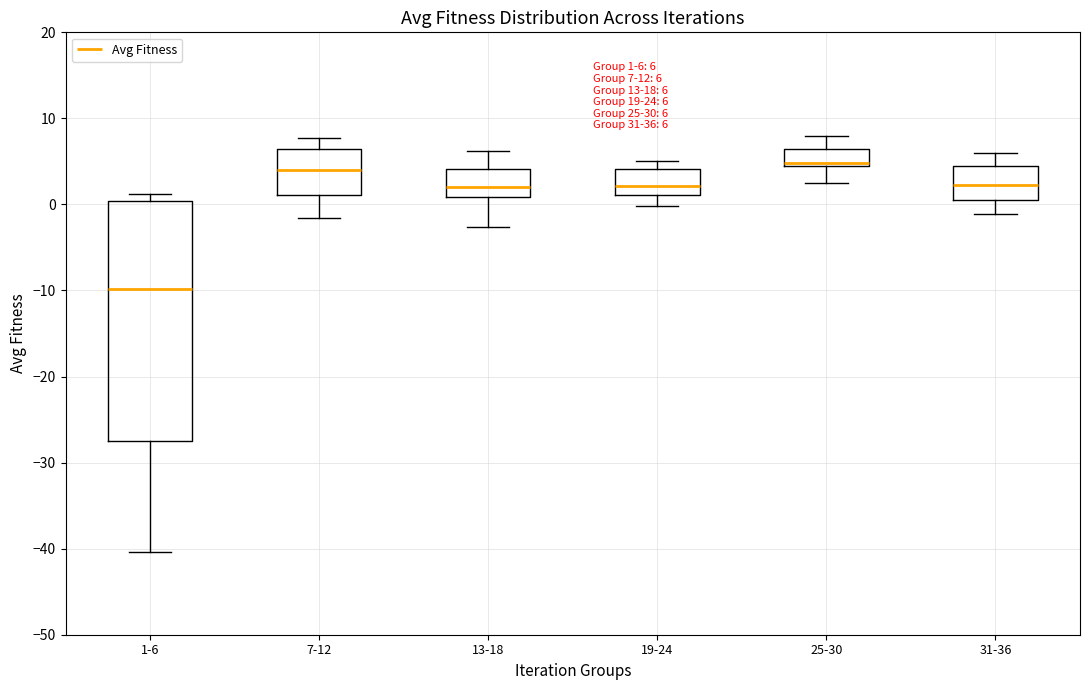

Which box's median line is the lowest?

1-6